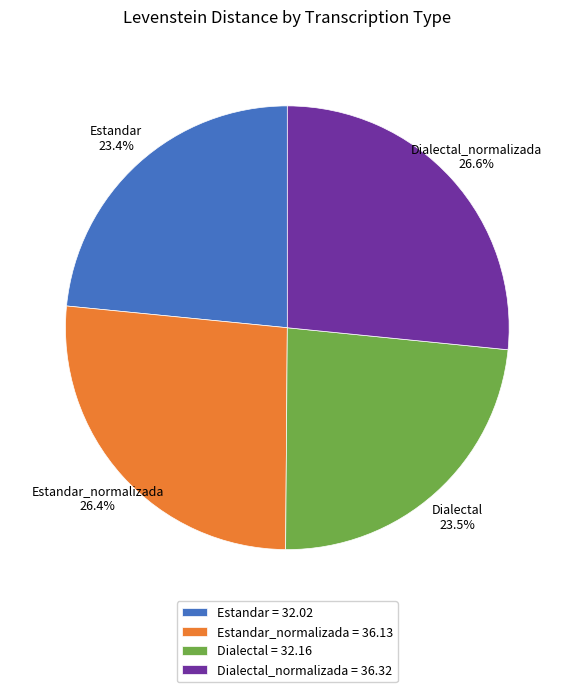

Does any single category account for the majority?

No